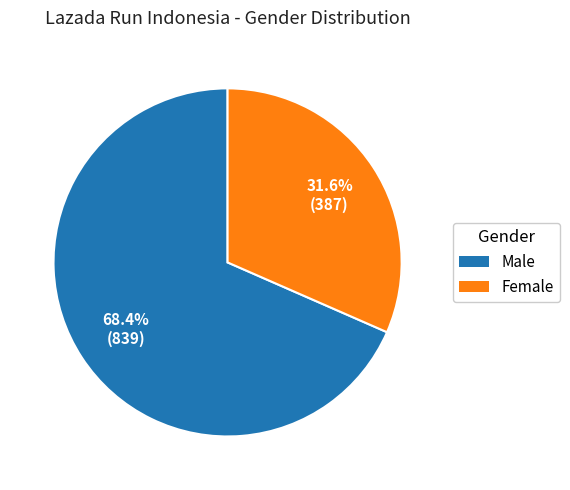

How many segments does this pie chart have?

2